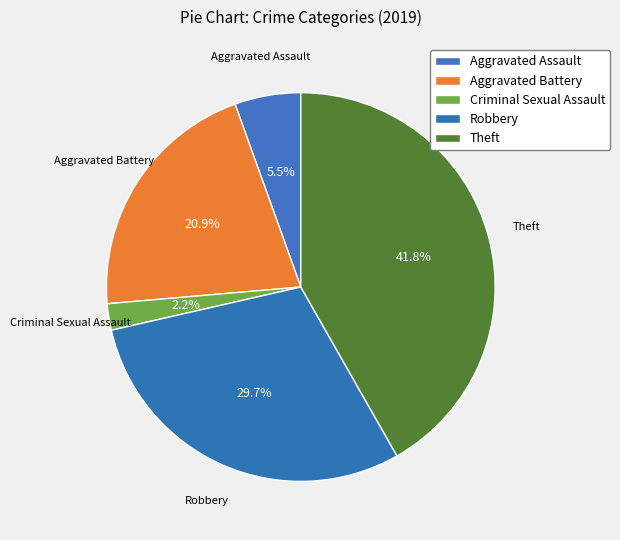

To the nearest percent, what is the difference between the largest and smallest slice percentages?

40%